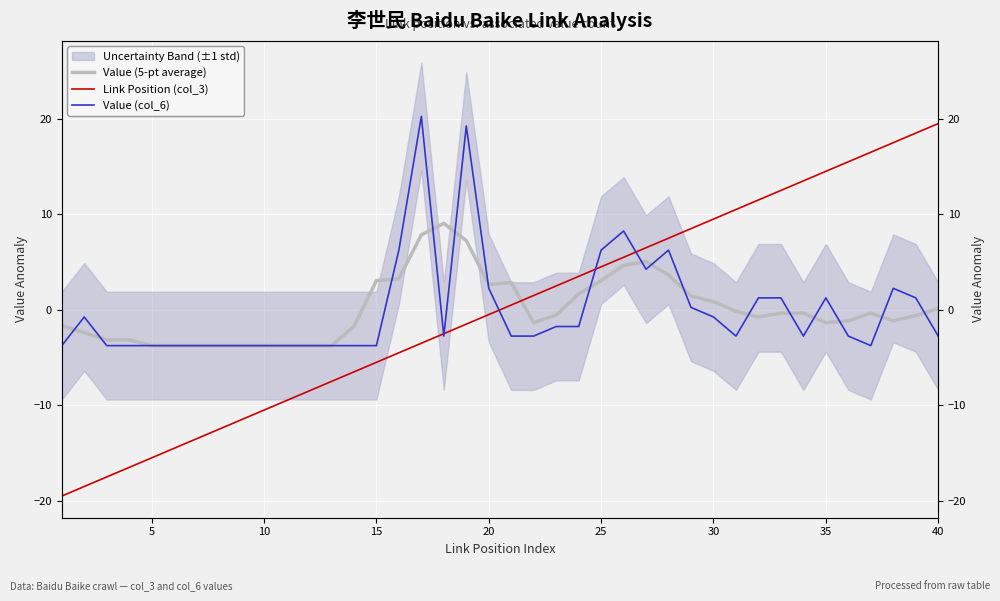

List the series in order of their peak value, lowest first.

Value (5-pt average), Link Position (col_3), Value (col_6)